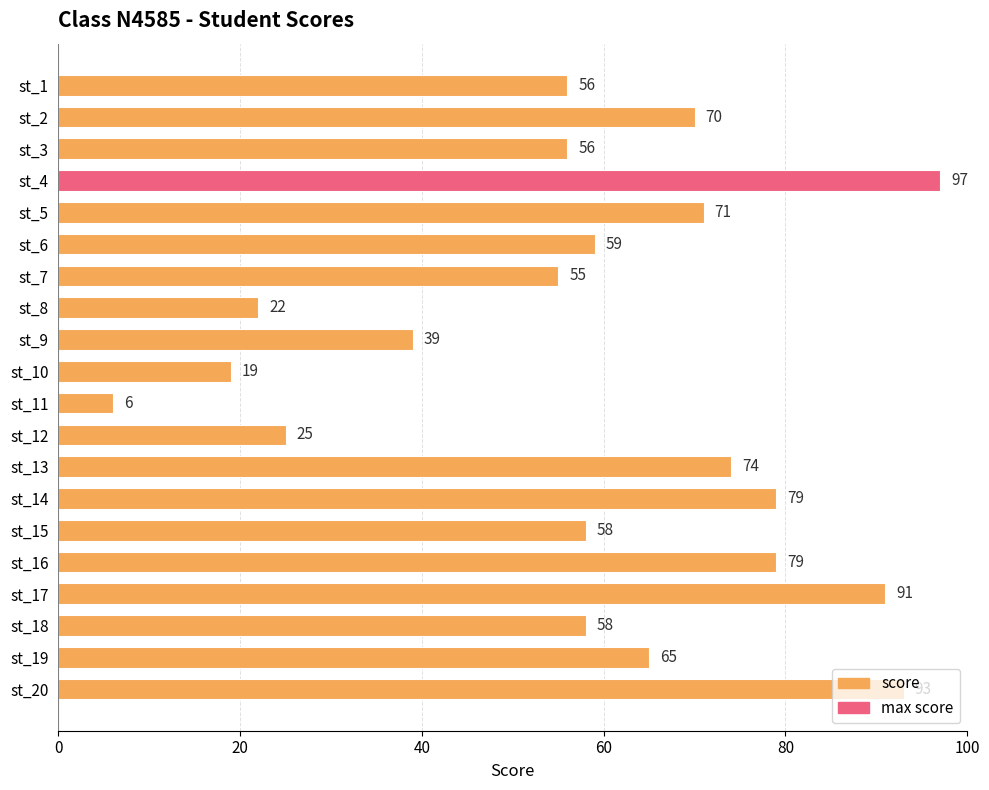

The chart shows a value of 79 at st_14. True or false?

True